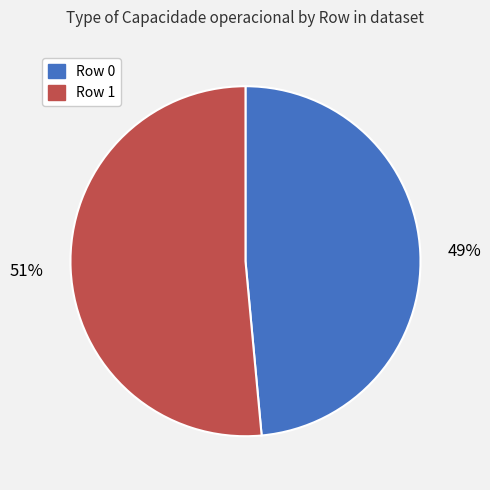

Is there any slice that represents more than half of the pie?

Yes